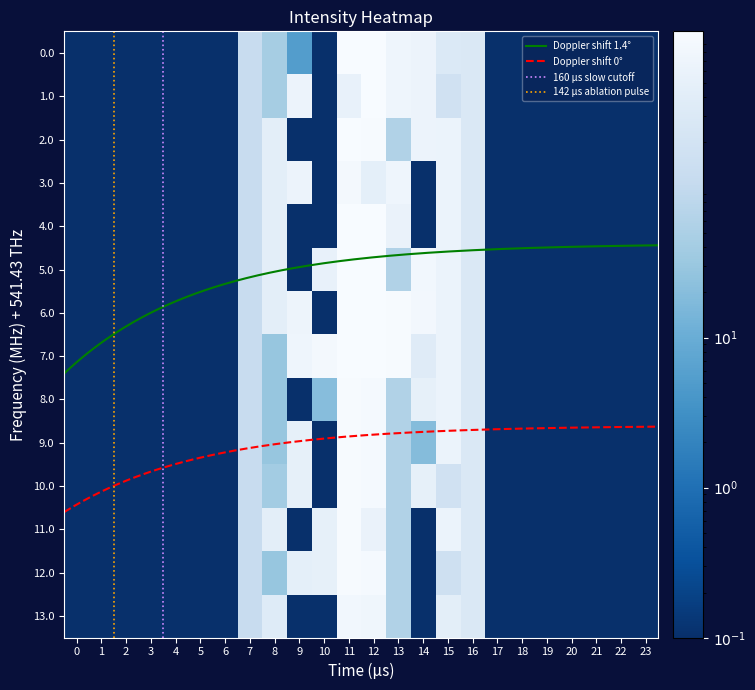

At how many categories does at least one series exceed 215?

9